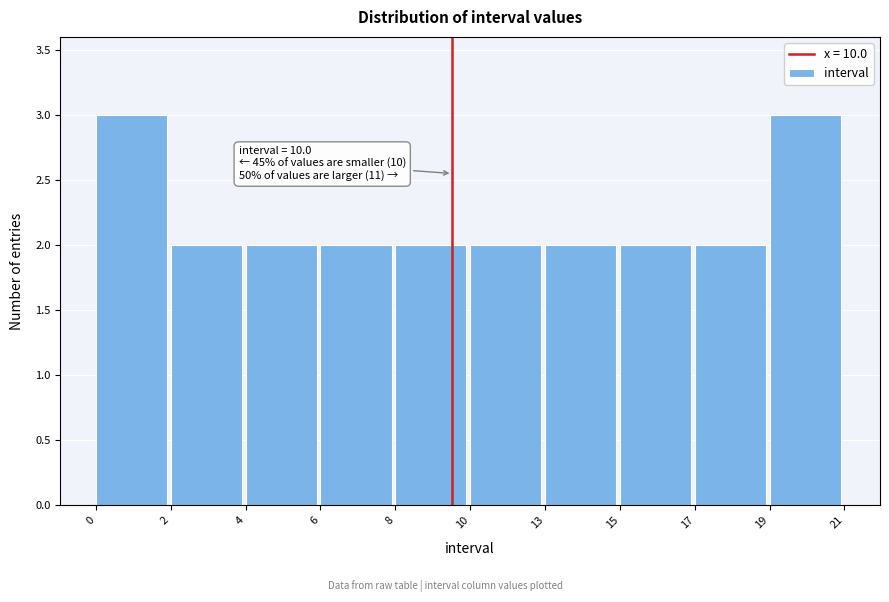

Reading left to right, list all the values displayed in this chart.

3	2	2	2	2	2	2	2	2	3